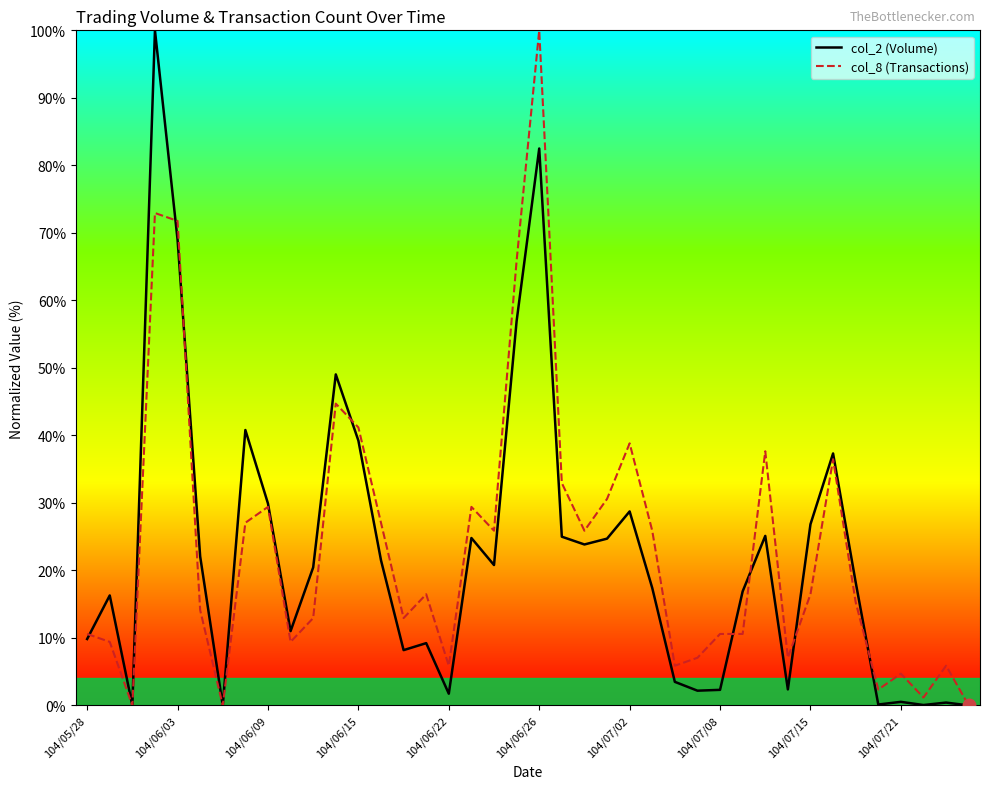

What is the maximum value shown in the chart?

100.0